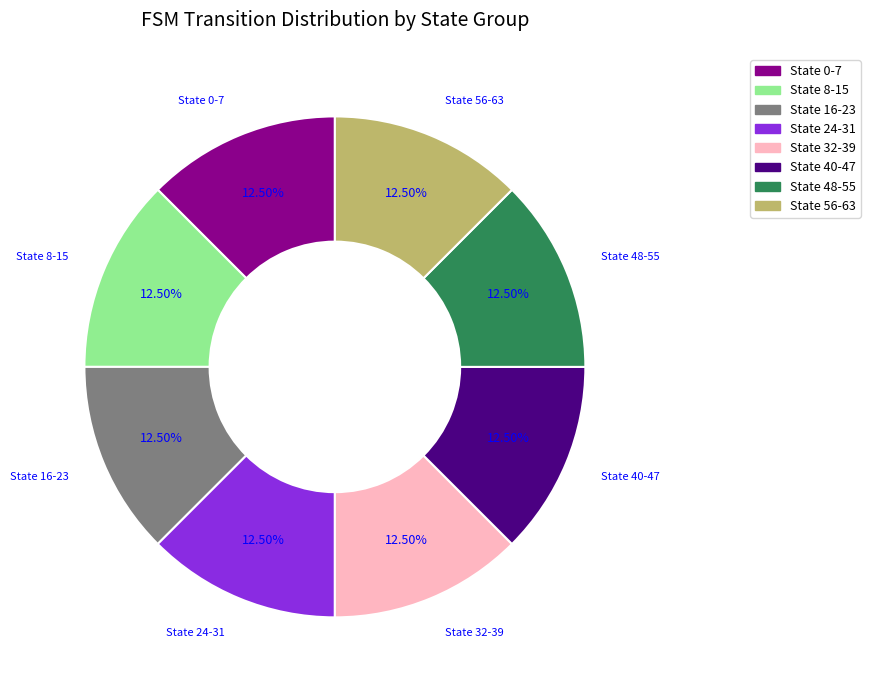

How many segments does this pie chart have?

8